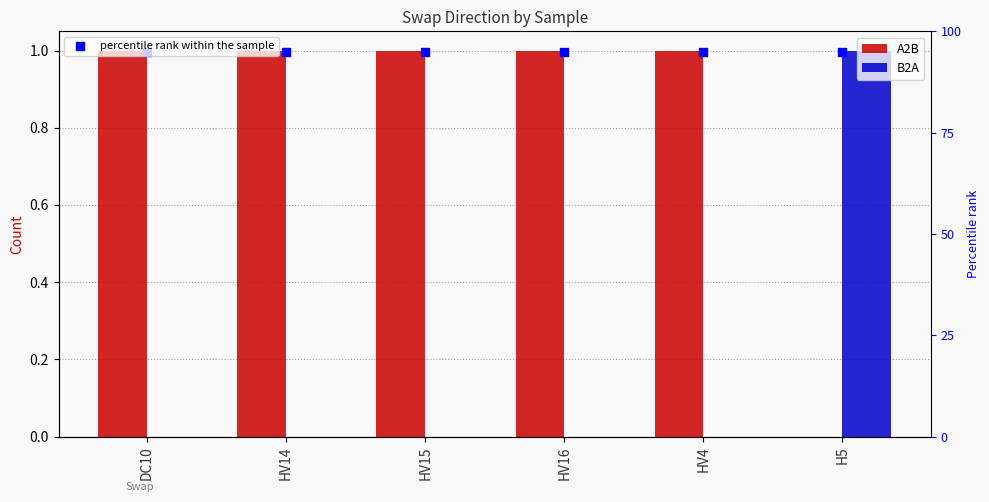

What is the total value across all series at H5?

96